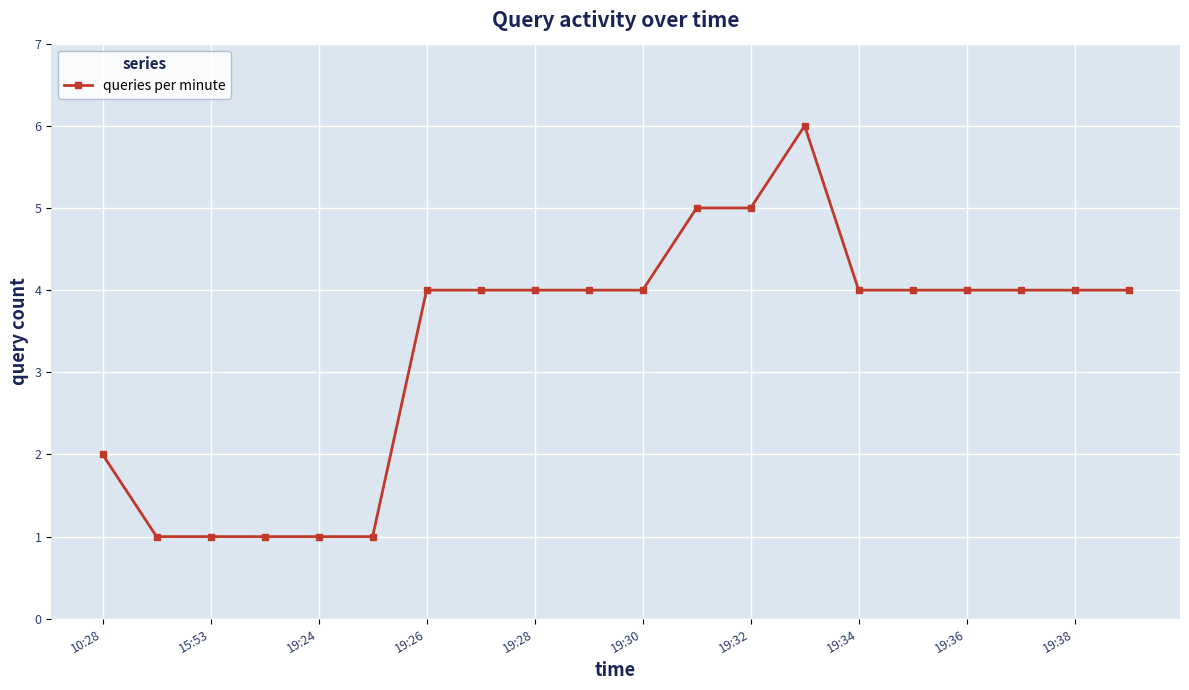

What is the difference between the second highest and second lowest values?

4